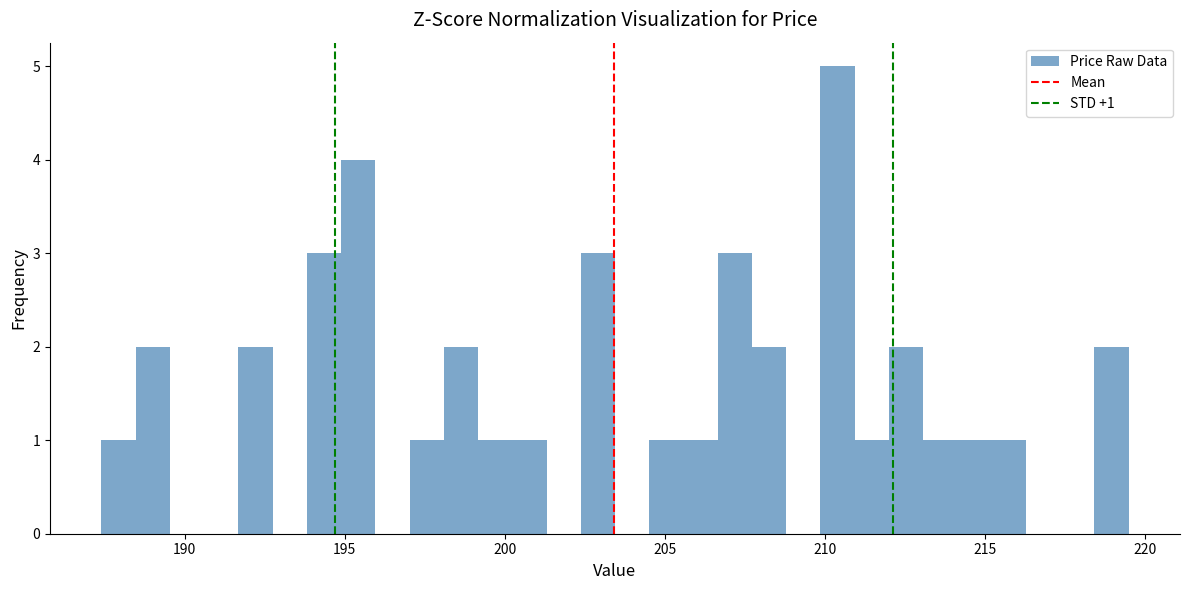

Read against the x-axis, roughly where is the centre of the tallest bar?

210.5